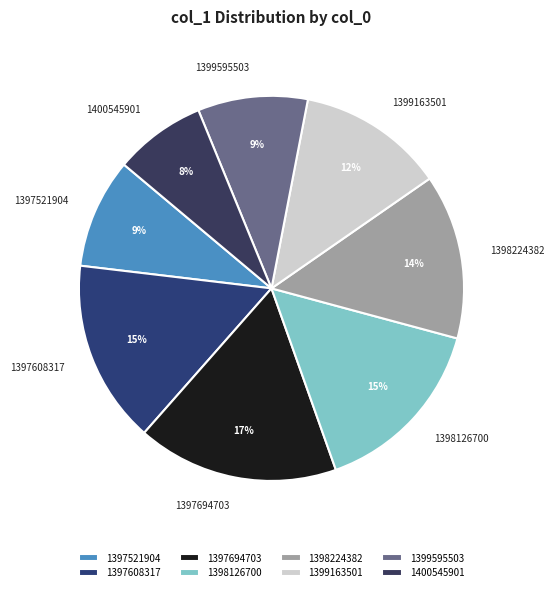

To the nearest percent, what is the difference between the 1399595503 and 1399163501 slice percentages?

3%